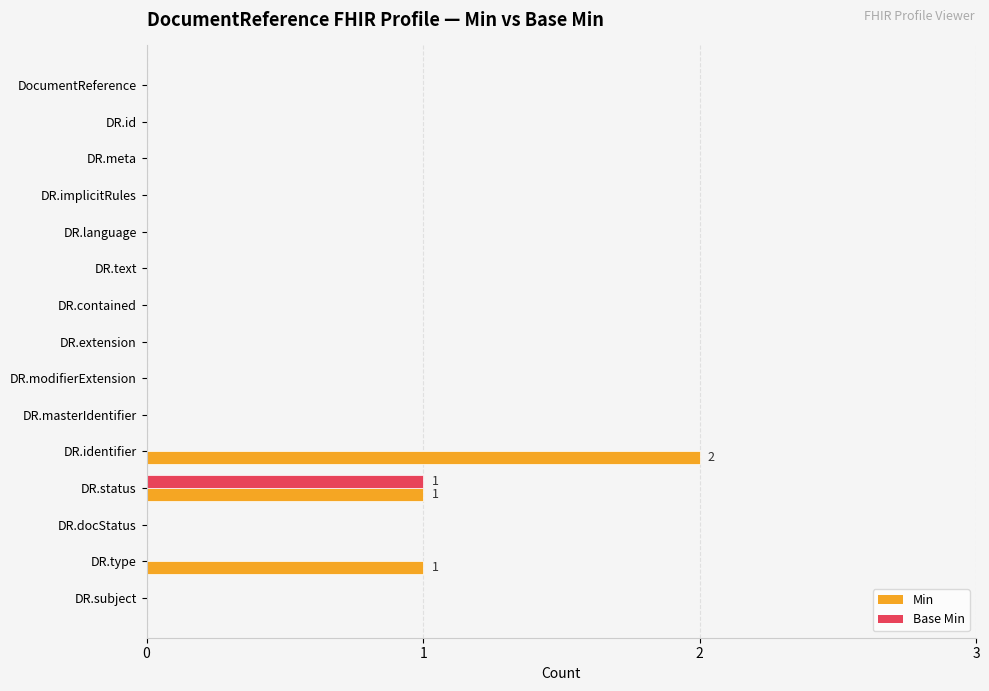

What is the sum of all Min values?

4